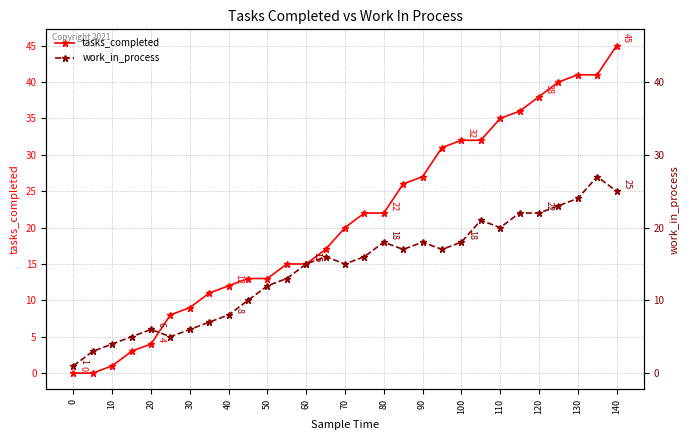

At how many categories does at least one series exceed 2?

28